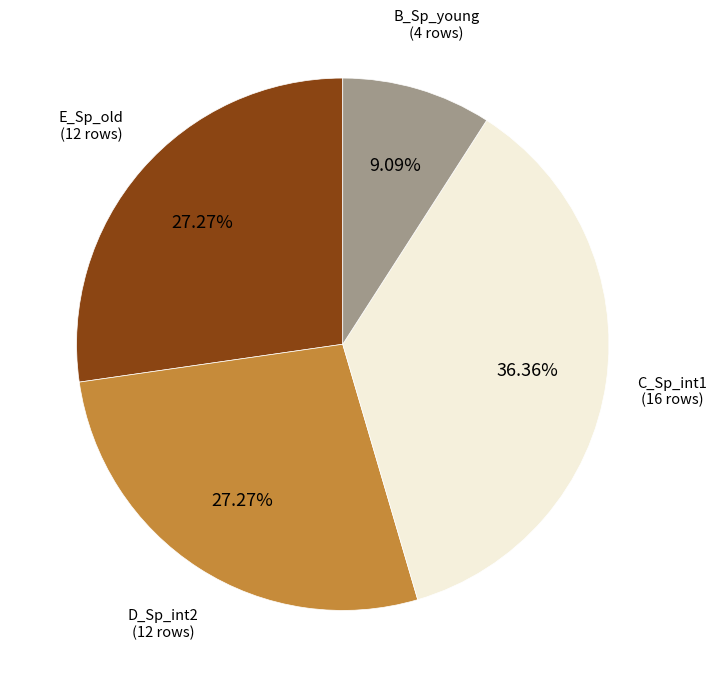

Is there a majority slice in this chart?

No